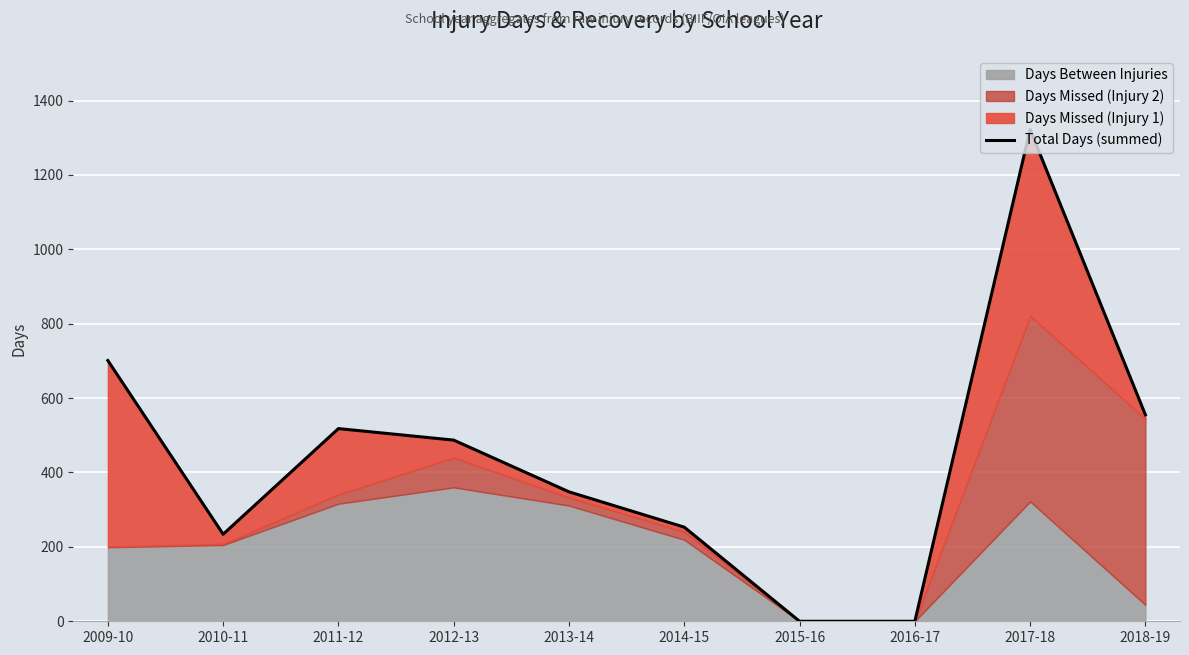

The value at 2014-15 is 253. True or false?

True